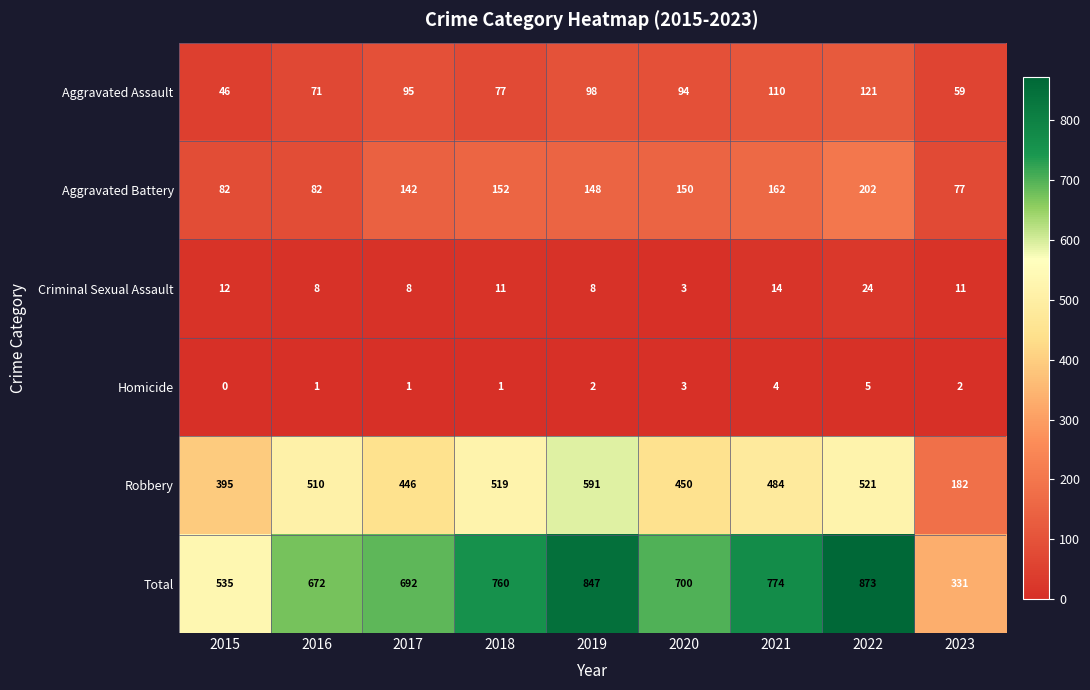

The Aggravated Assault series shows 71 at 2016. True or false?

True